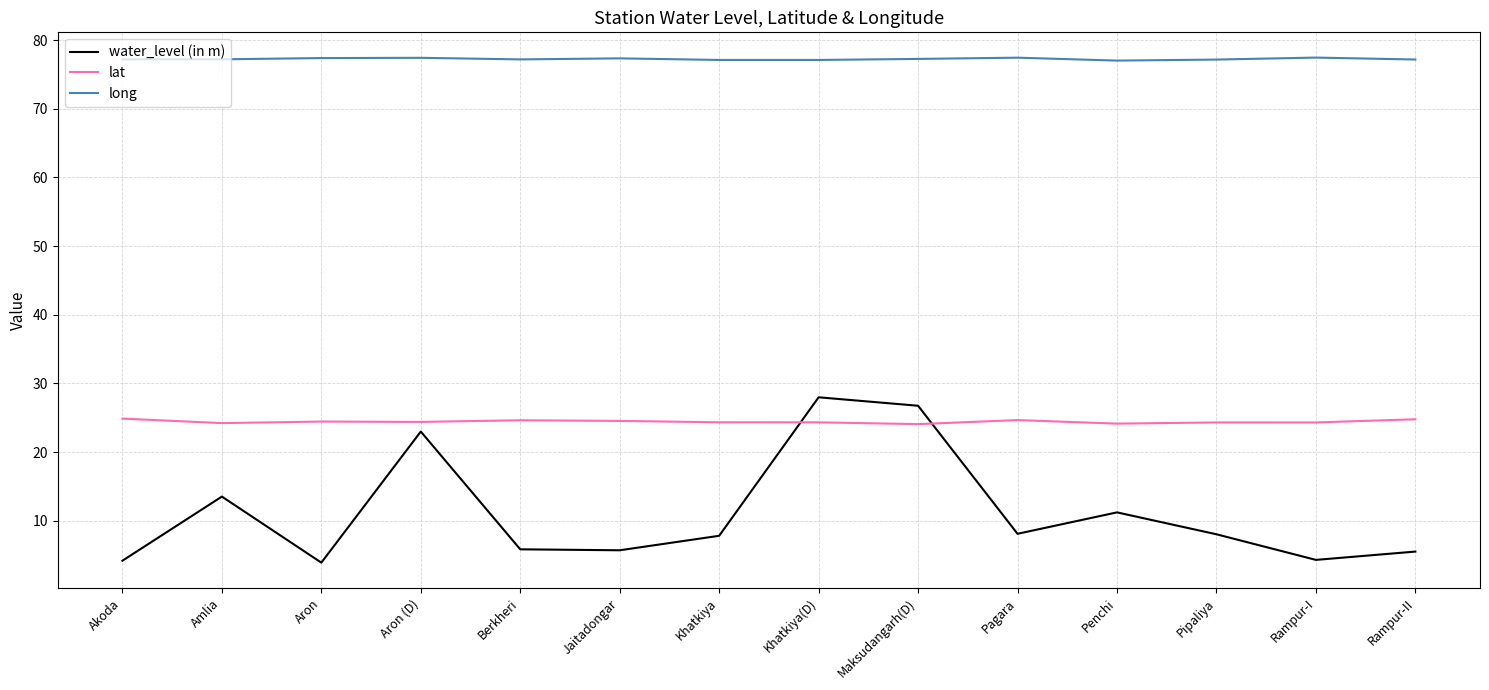

What is the difference between the maximum and minimum values in the water_level (in m) series?

24.1